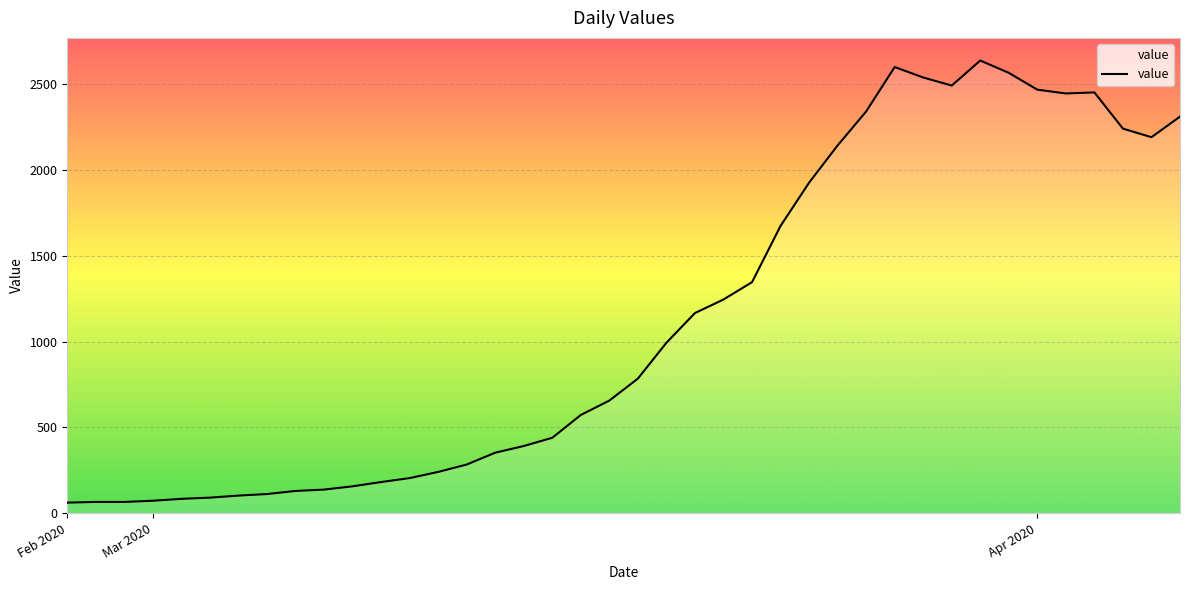

What is the difference between the maximum and minimum values?

2577